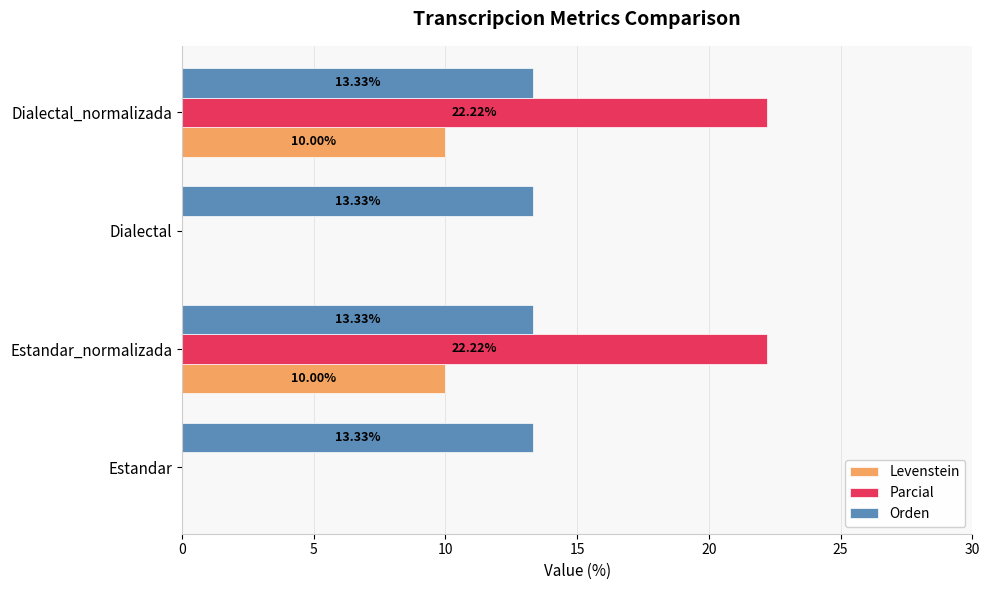

Which series changed the most between Dialectal and Dialectal_normalizada?

Parcial